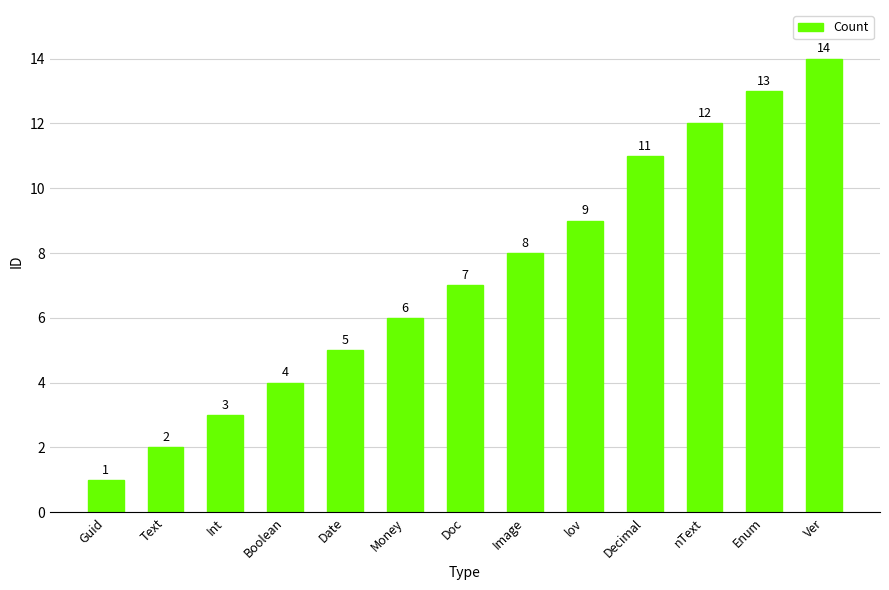

At which label is the value closest to 7?

Doc